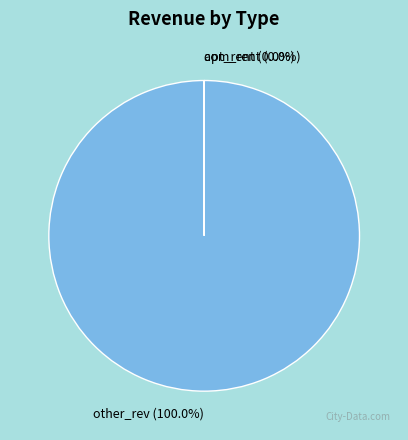

Is it true that other_rev is 95% of the pie?

False